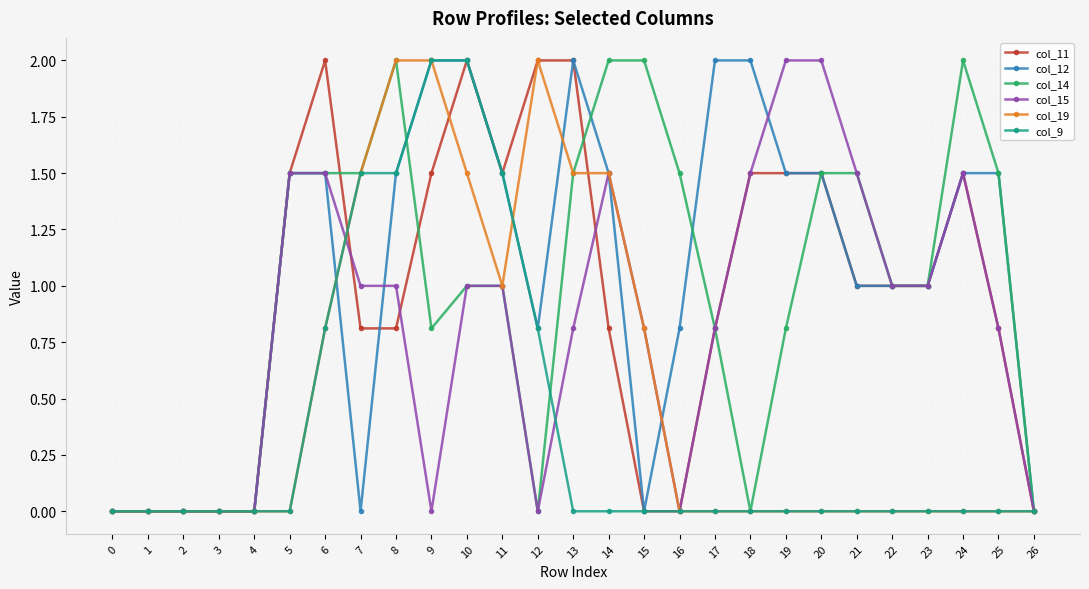

How many lines are shown in the chart?

6